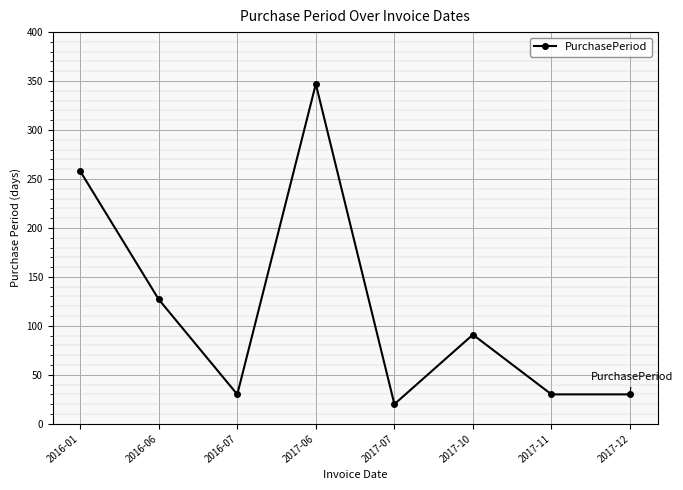

What is the value of the 1st point from the left?

258